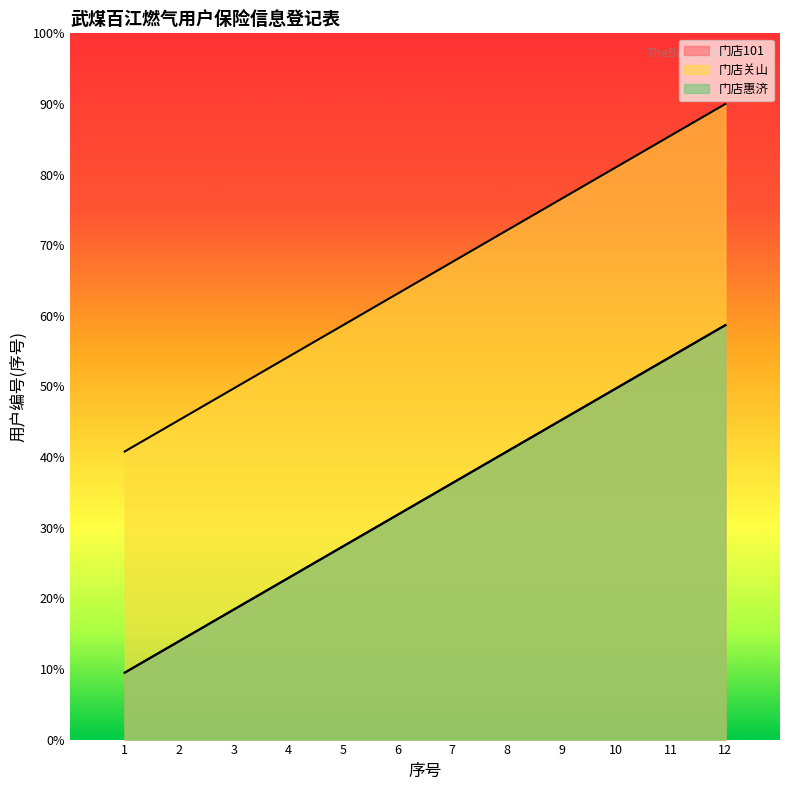

How many distinct data groups are displayed?

3